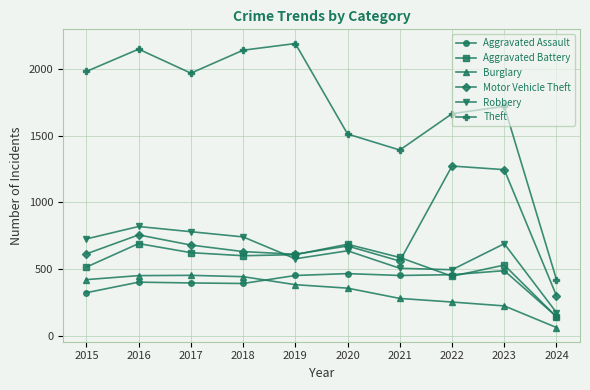

Which series has the widest spread of values?

Theft